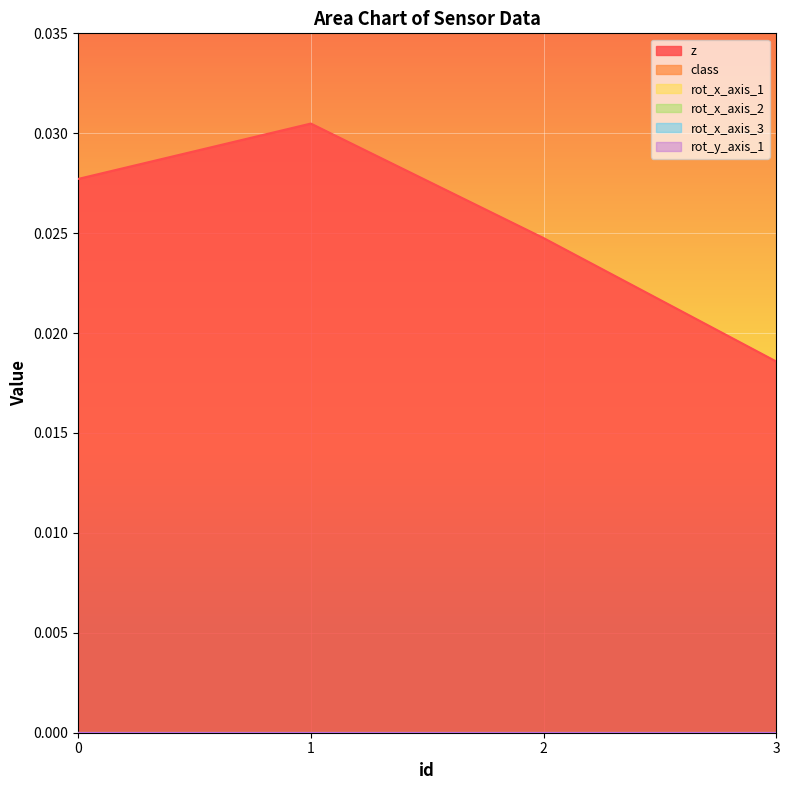

True or false: rot_x_axis_3 and class intersect in this chart.

False